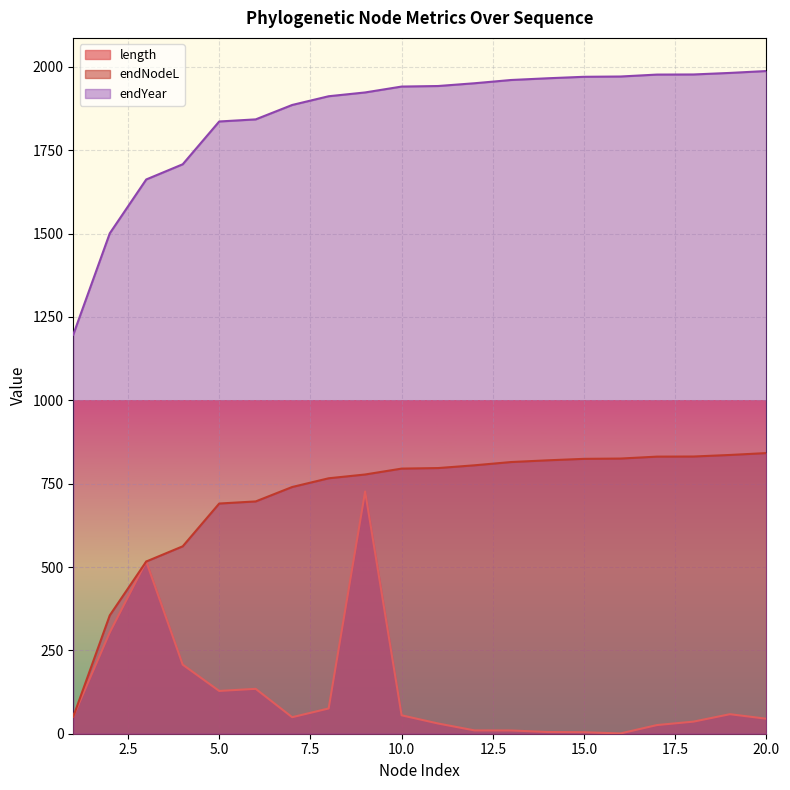

What value does the length series have at 1?

51.2